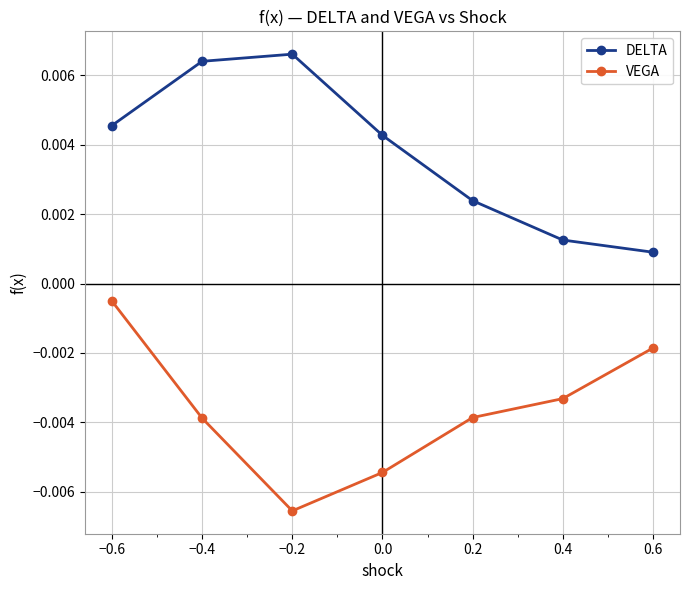

At how many categories does at least one series exceed 0?

7